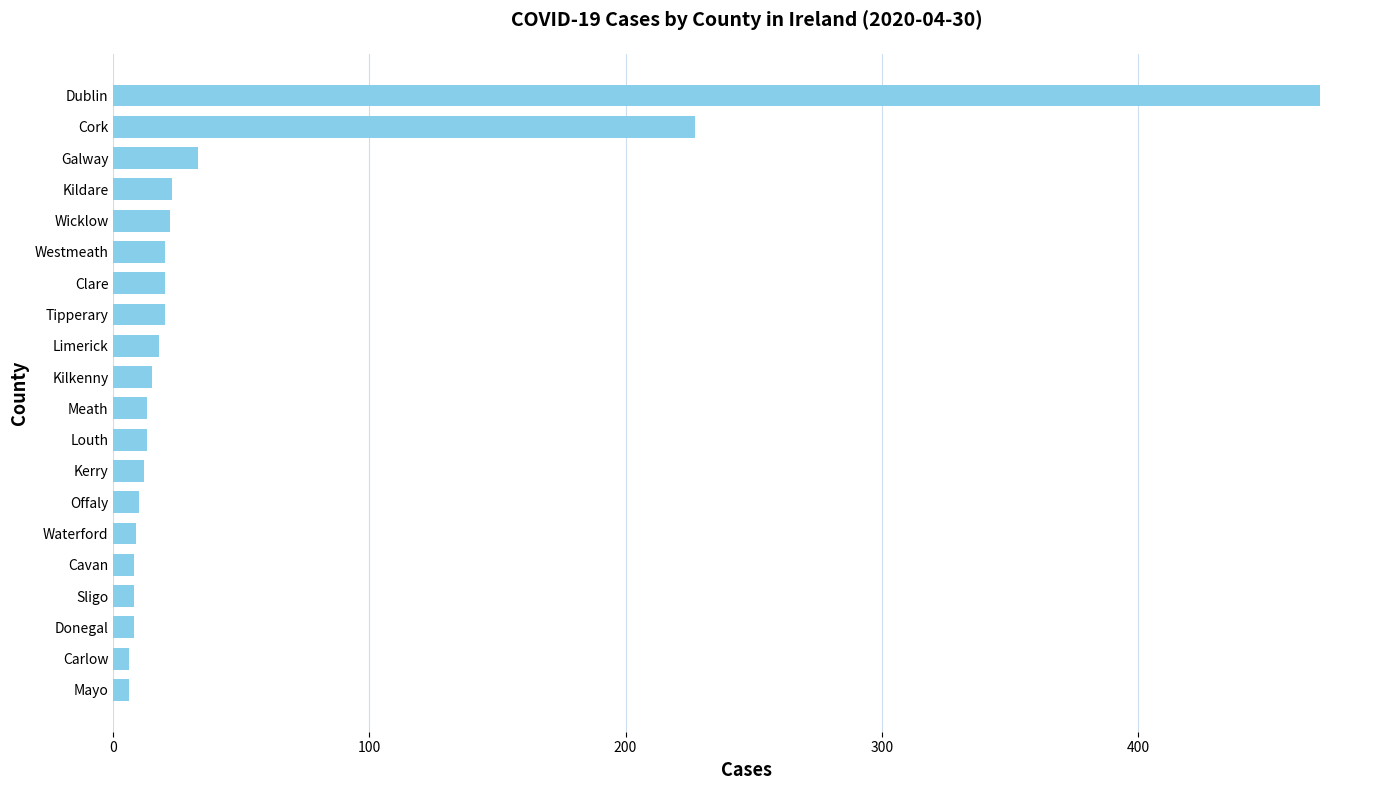

What is the maximum value shown in the chart?

471